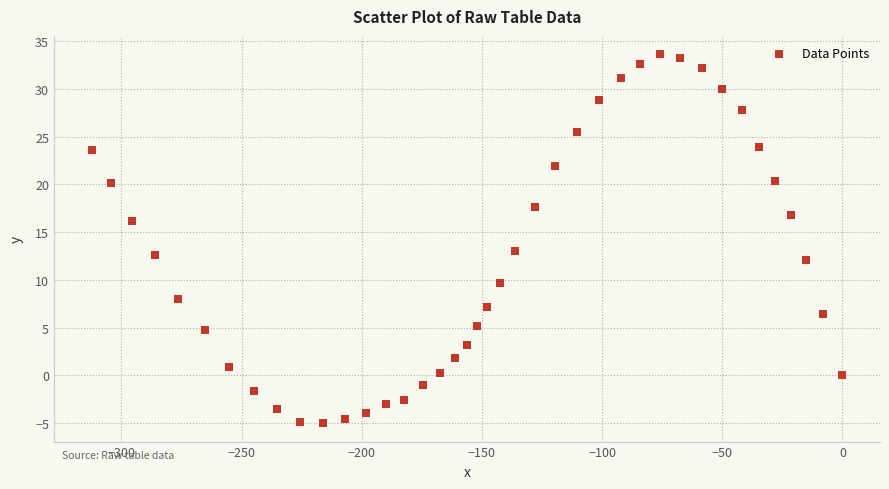

What is the range of X values (max minus min)?

312.4